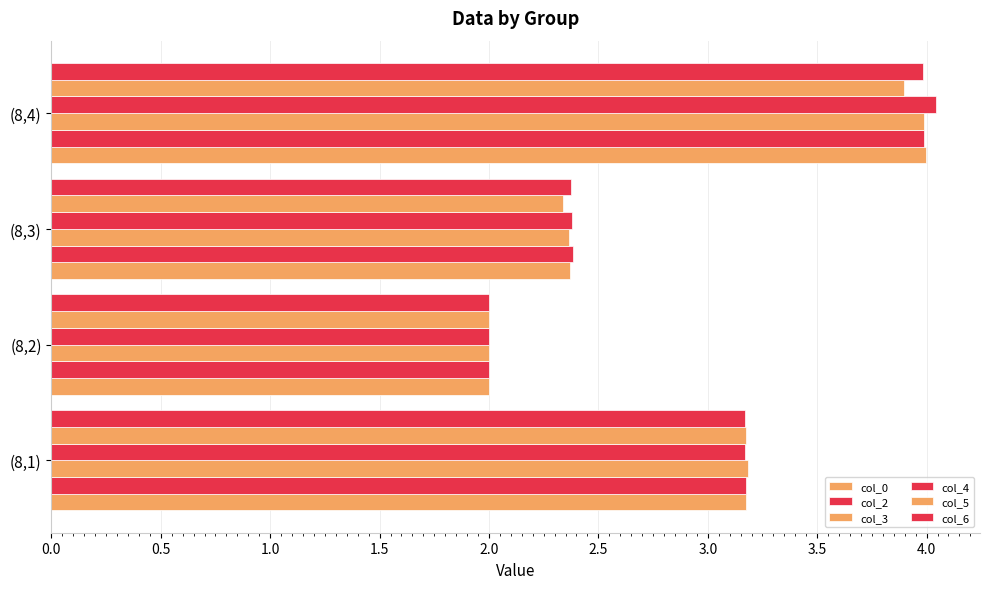

How many data points in col_2 are less than 3?

2